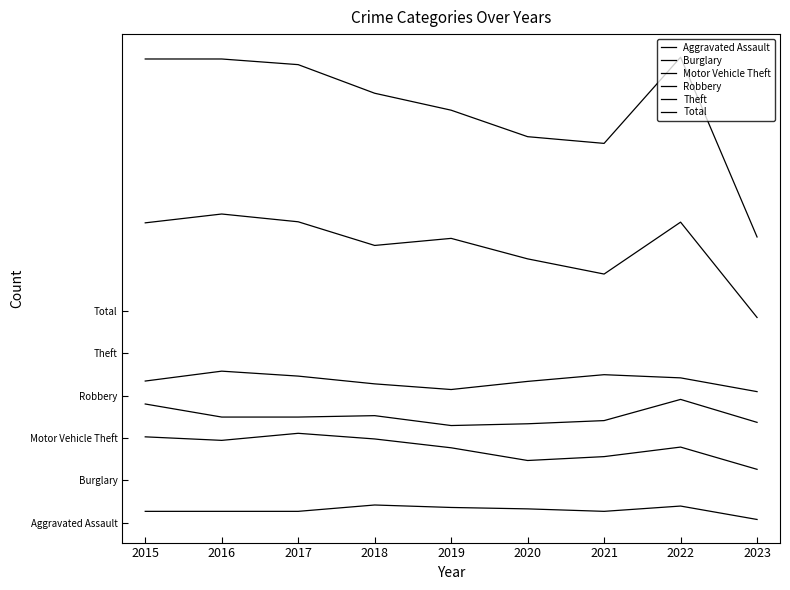

Is this an area chart (filled region under the line)?

No